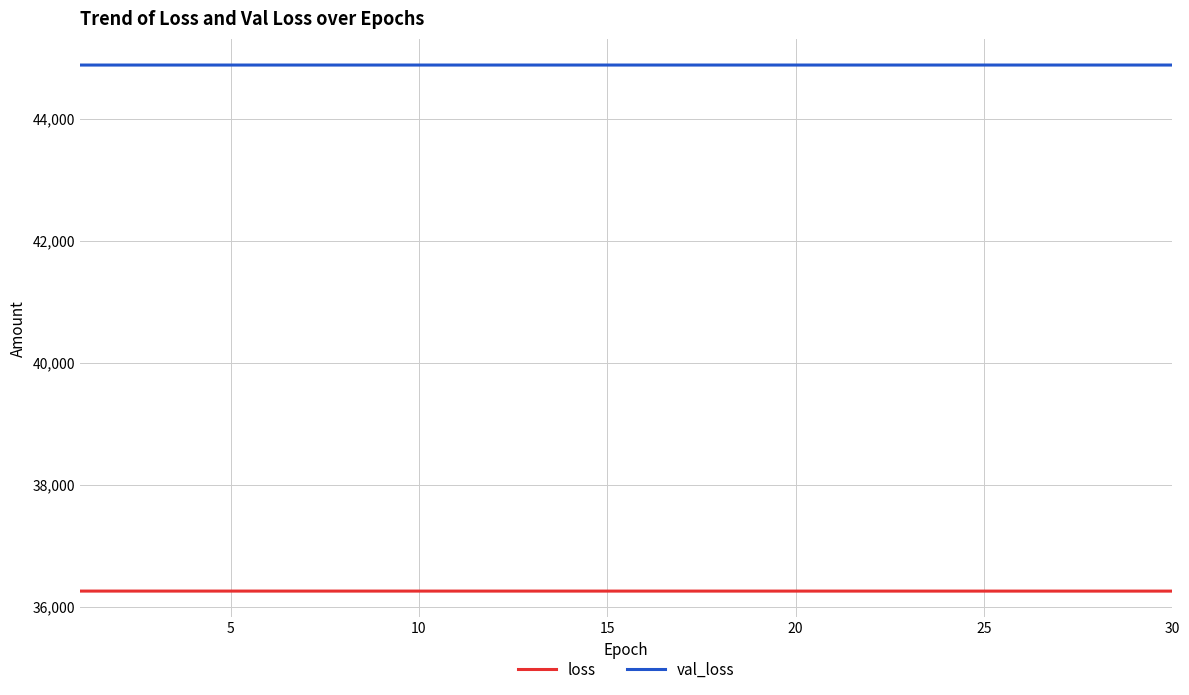

What is the maximum value for val_loss?

44885.1